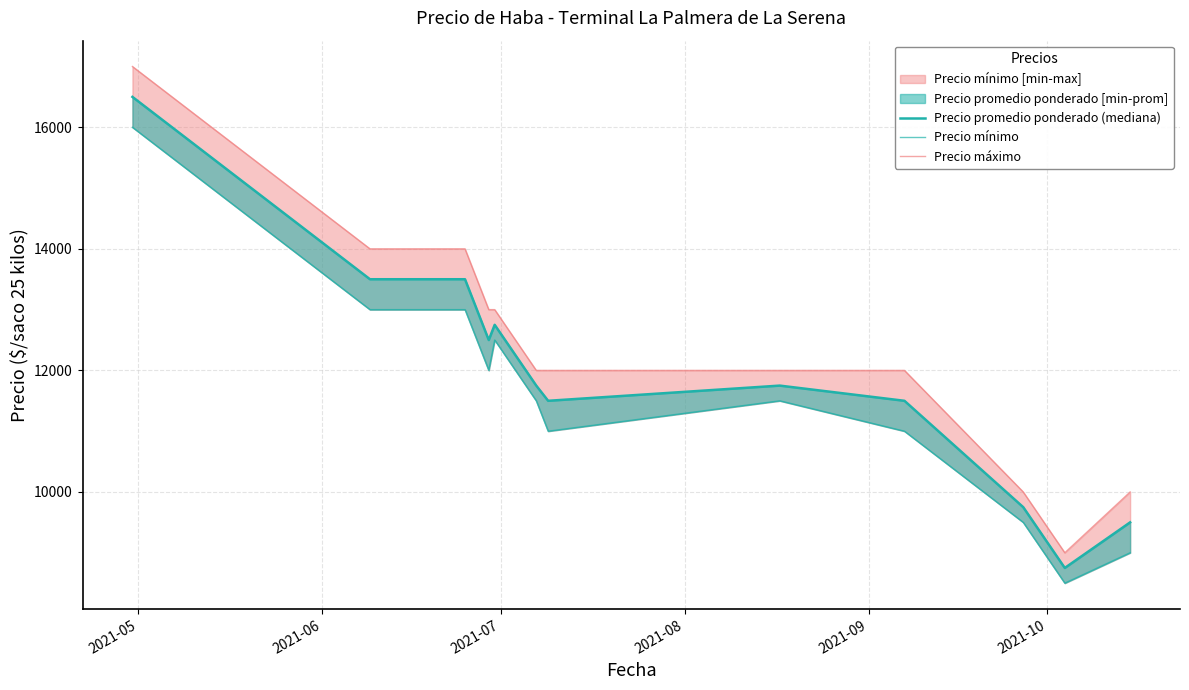

Count the number of categories in the chart.

13